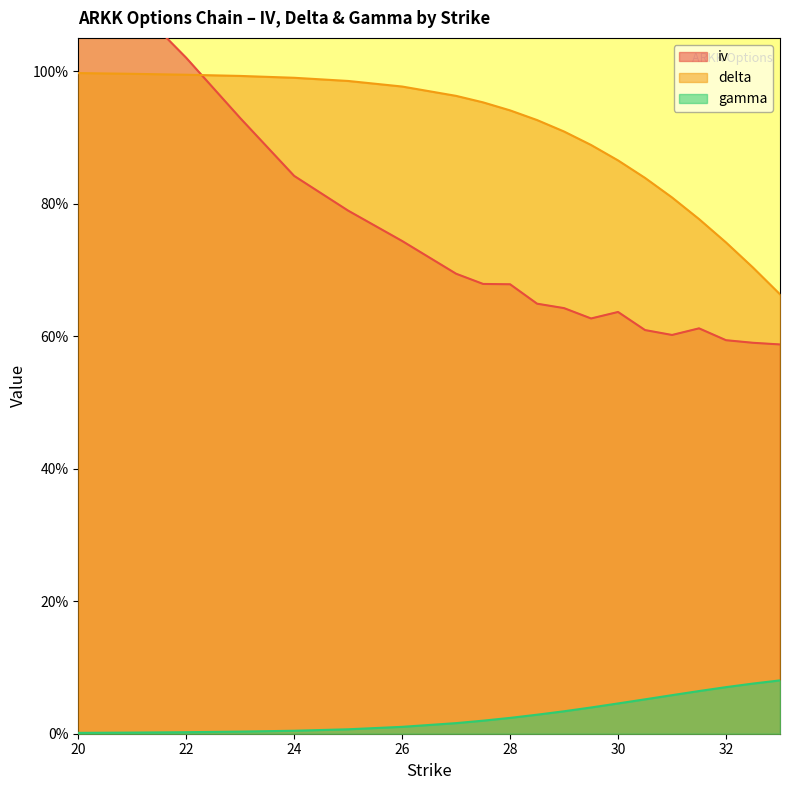

What is the sum of all iv values?

14.9